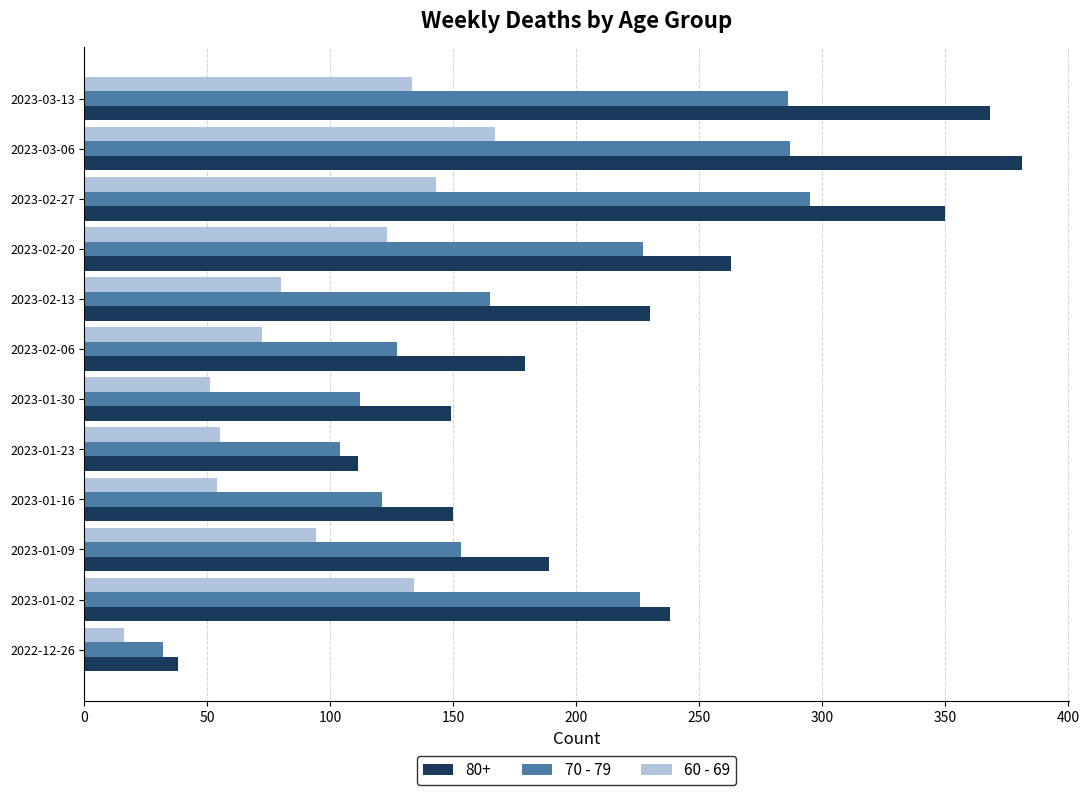

The value of 60 - 69 at 2023-01-16 is 54. True or false?

True